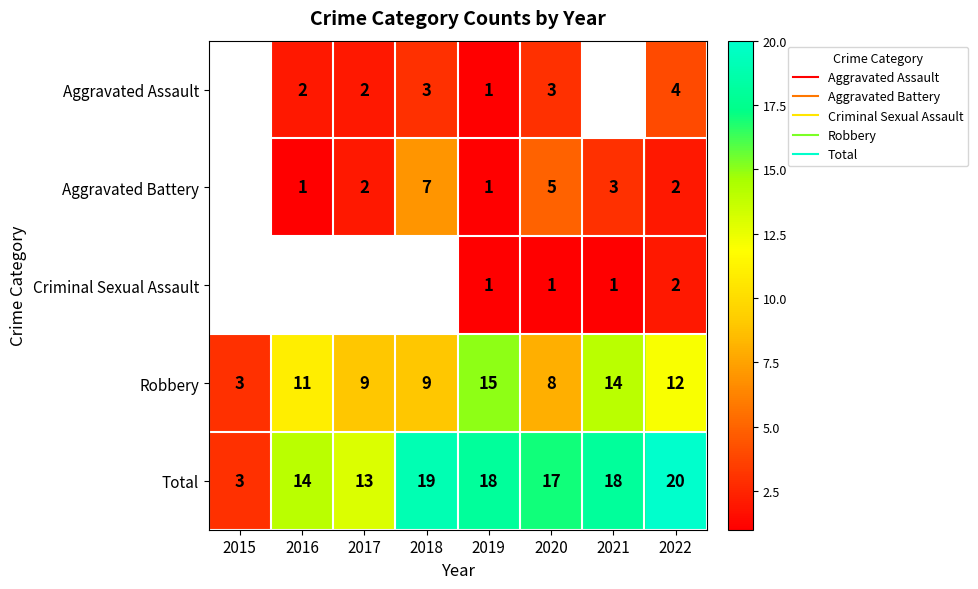

What is the greatest value displayed?

20